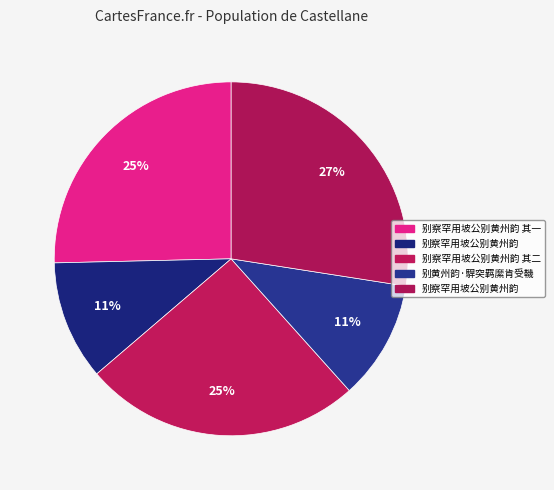

How many segments does this pie chart have?

5